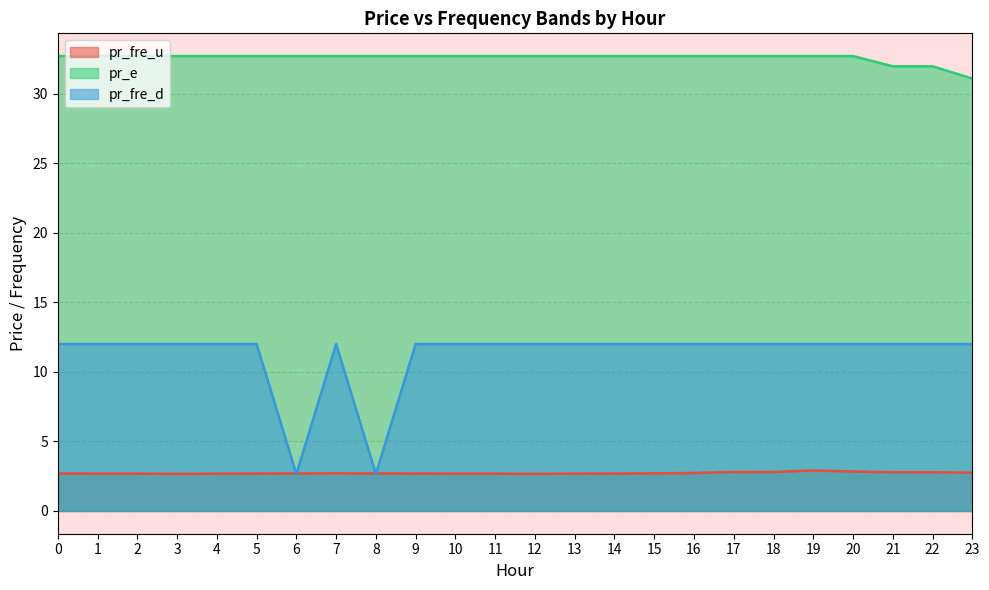

Which series has the largest total across all categories?

pr_e